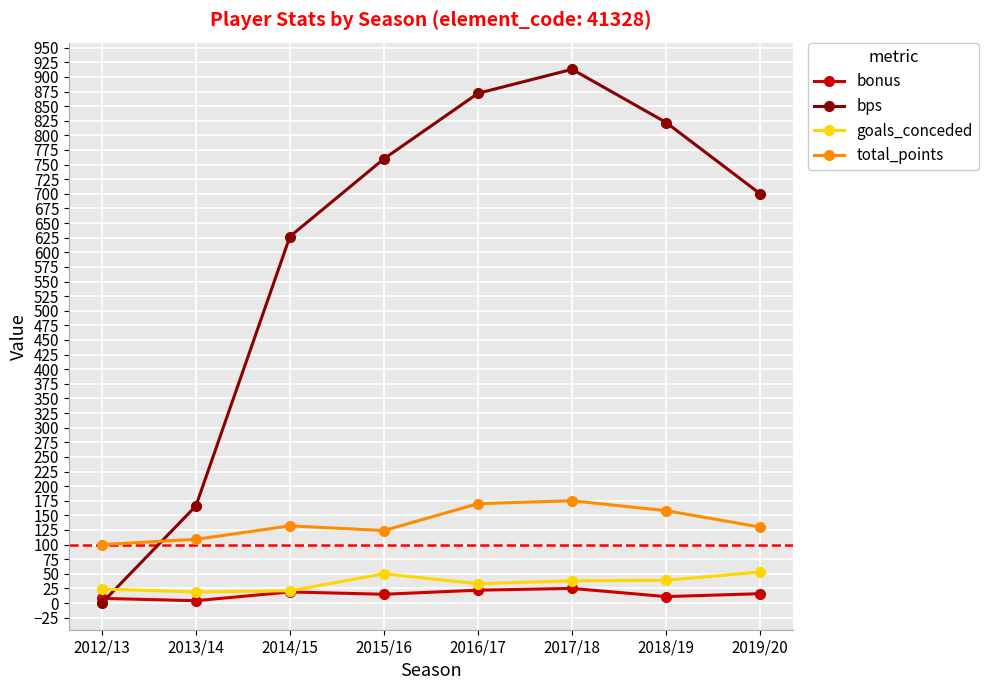

How many lines are shown in the chart?

4